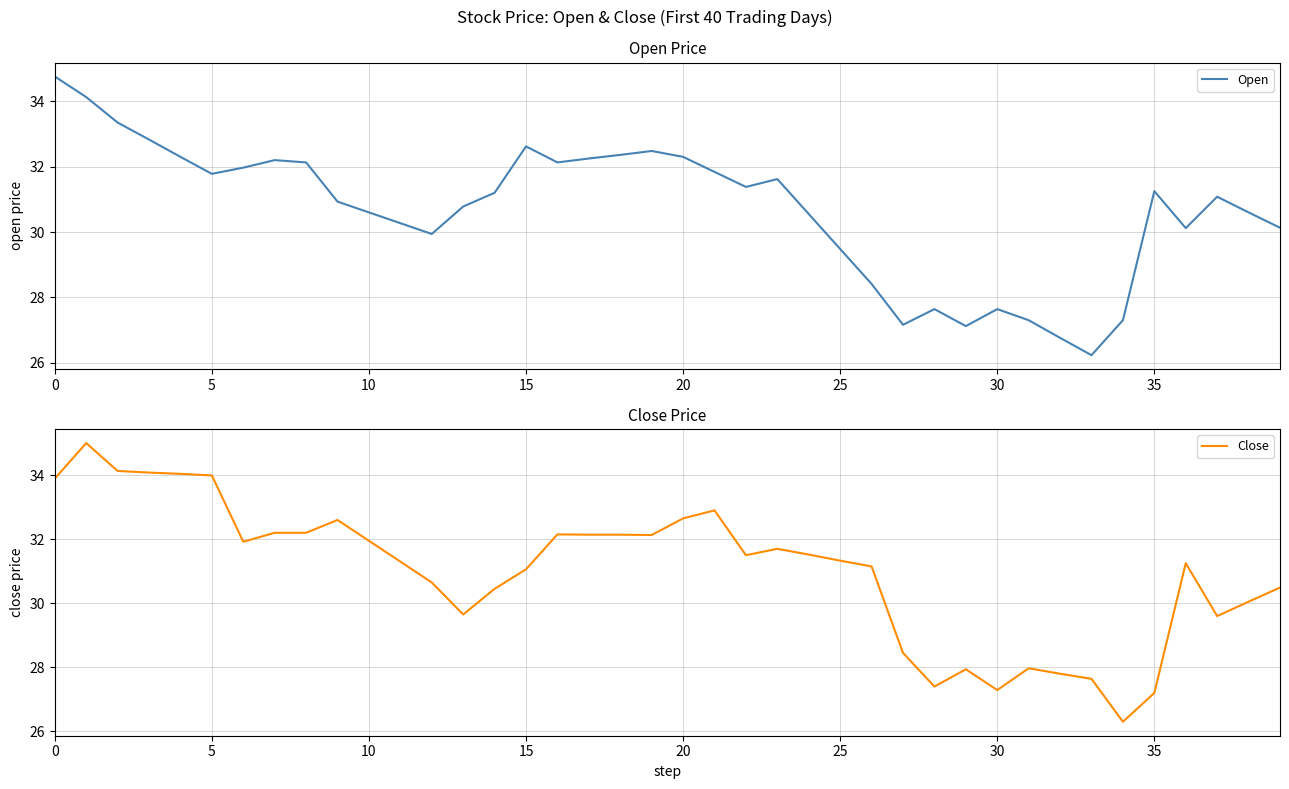

What is the average value of the Close series?

31.0